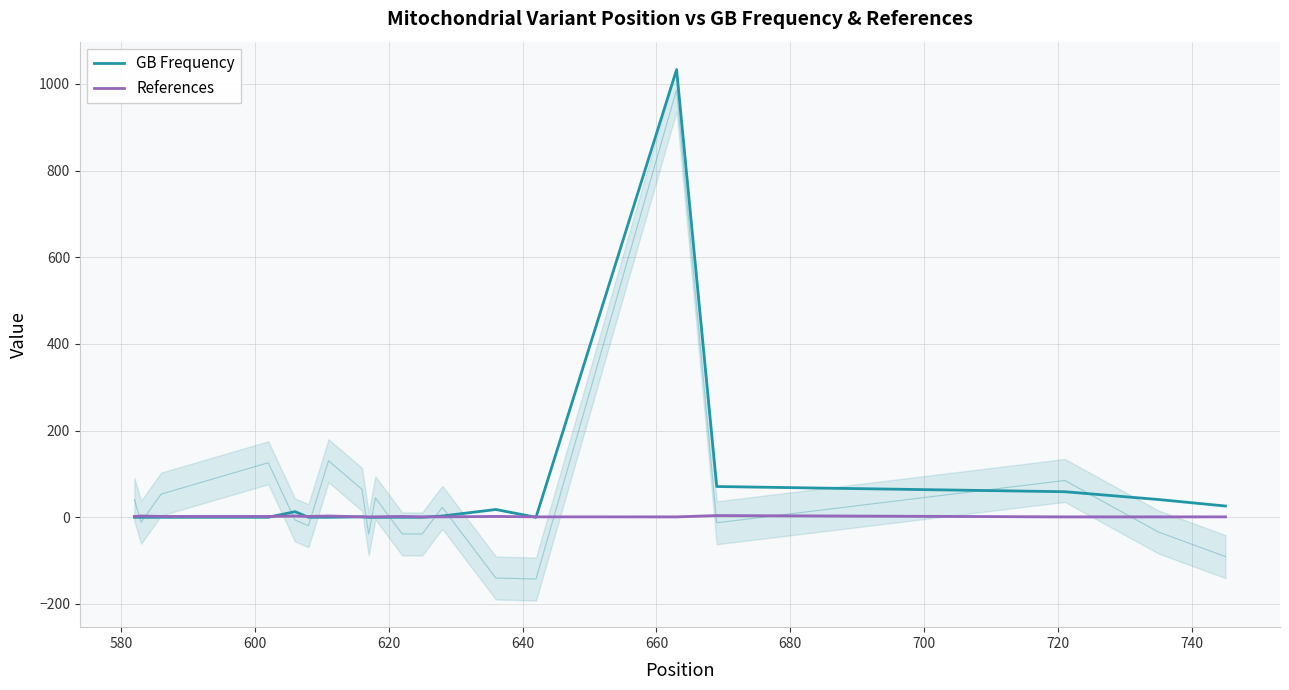

How many positive values does the GB Frequency series have?

9